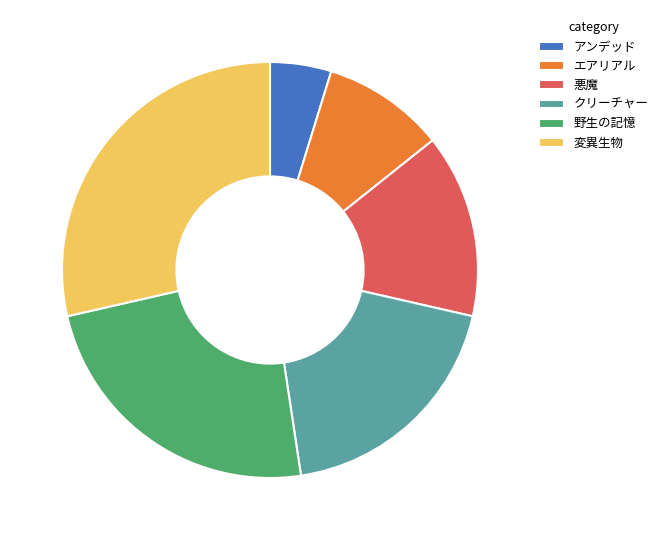

What is the ratio of the value at 変異生物 to the value at 悪魔?

2.0